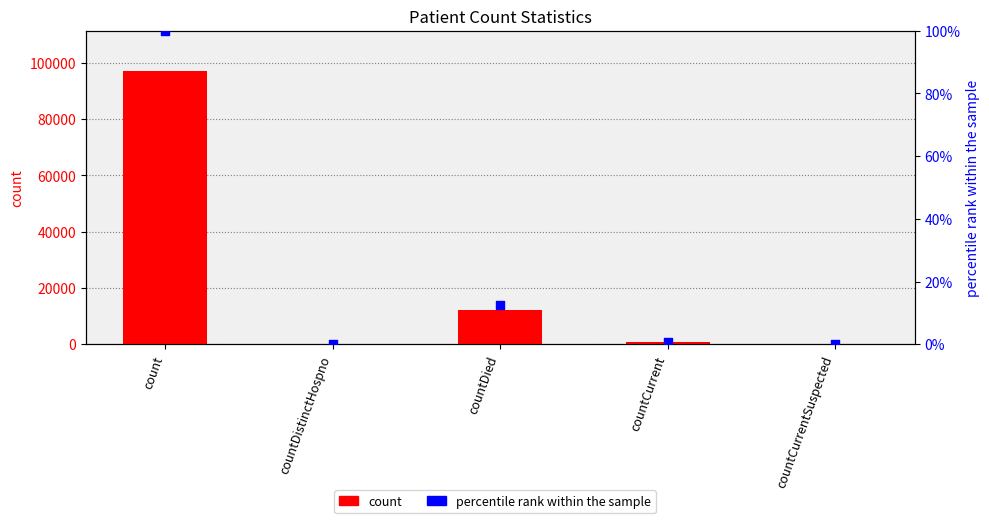

Which series reaches the maximum Y coordinate?

count